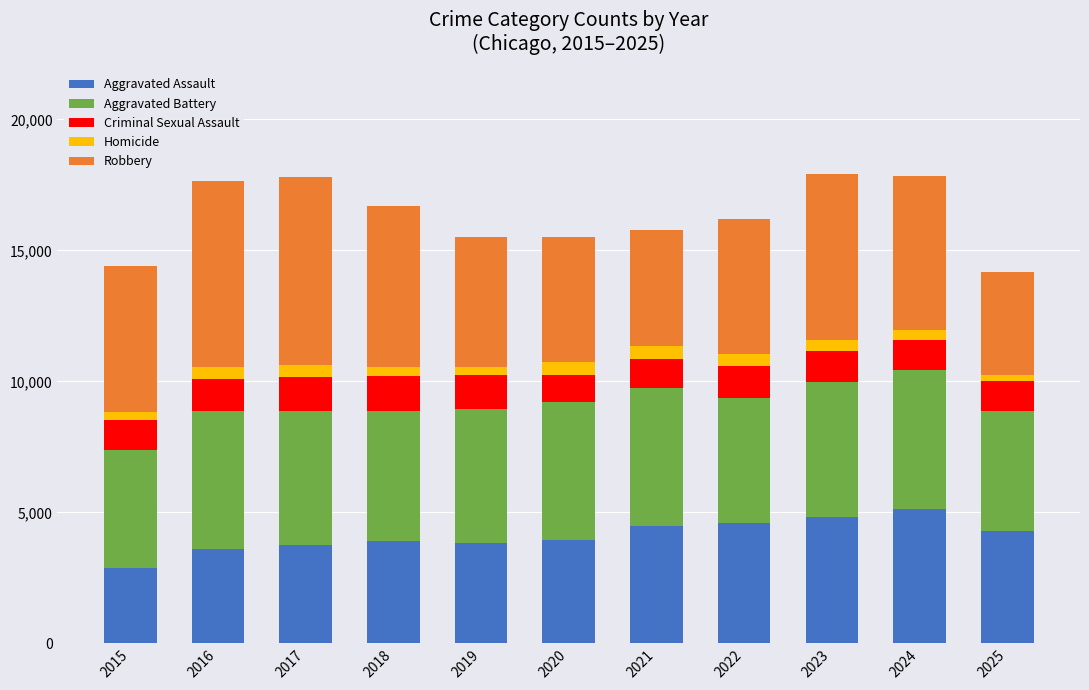

What is the highest value of the Aggravated Assault series?

5142